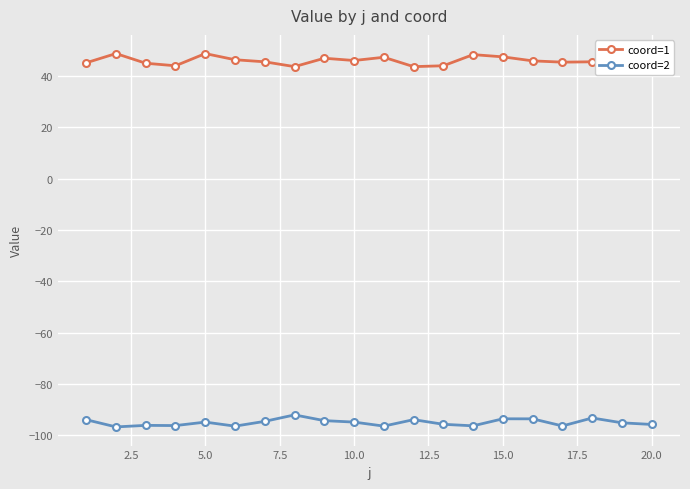

List the series in order of their peak value, lowest first.

coord=2, coord=1